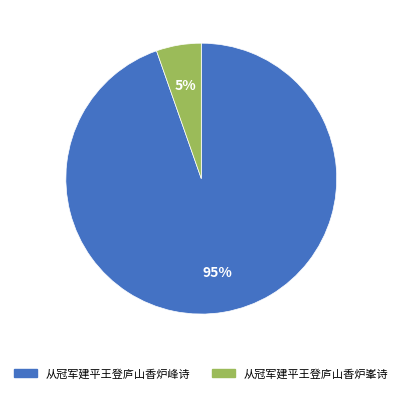

Rank the categories by value from lowest to highest.

从冠军建平王登庐山香炉峯诗, 从冠军建平王登庐山香炉峰诗